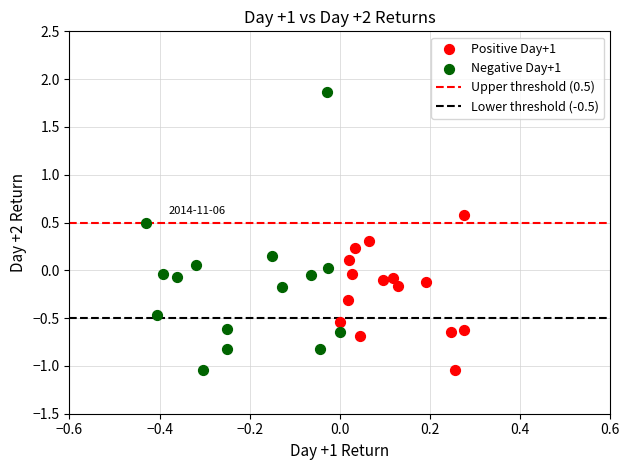

Which series has the largest Y range (max minus min)?

Negative Day+1